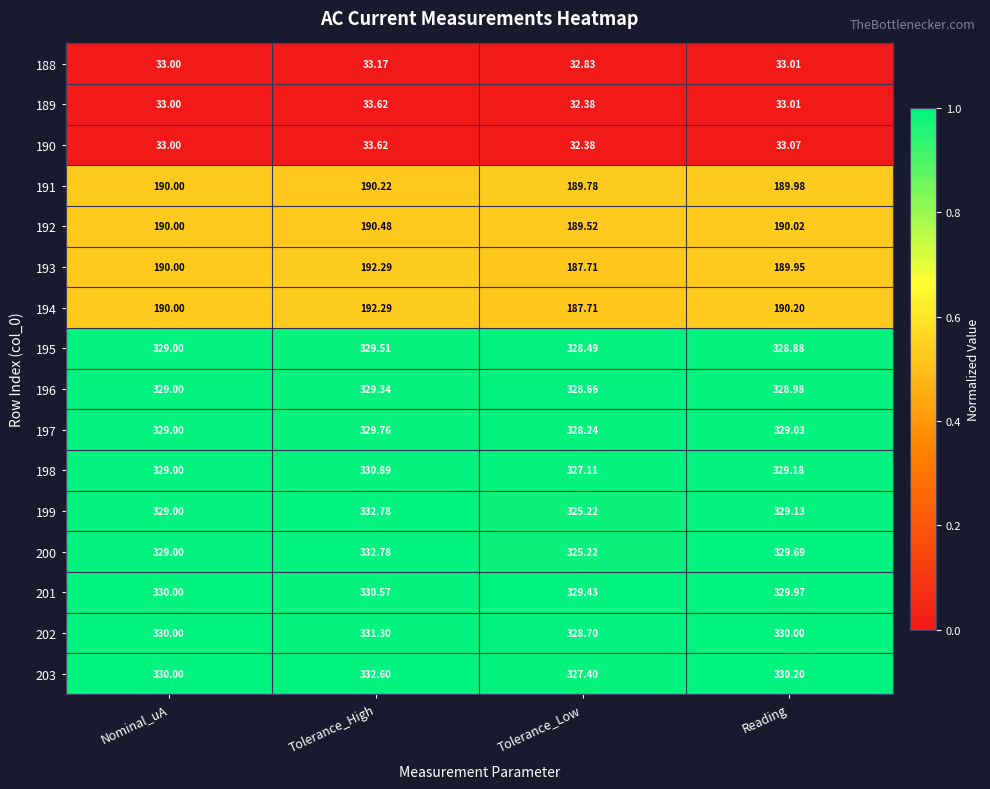

At which category does the chart reach its minimum across all series?

Tolerance_Low